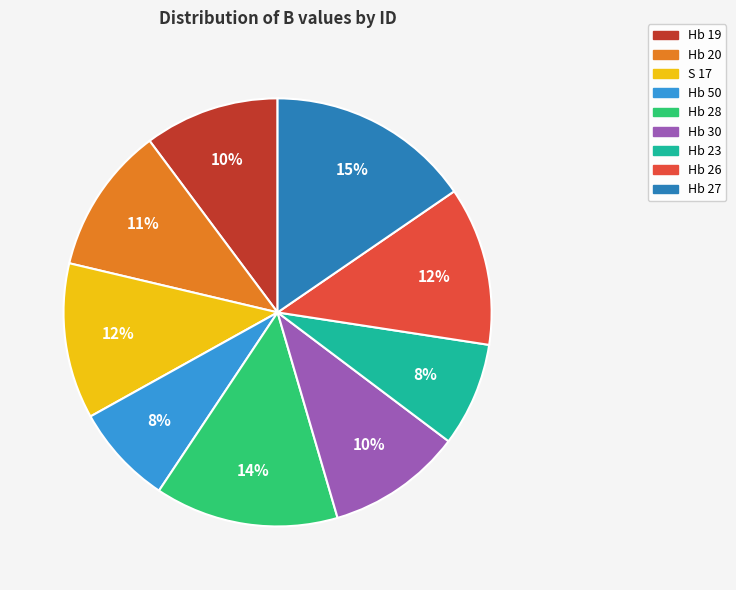

Is it true that Hb 20 is 6% of the pie?

False